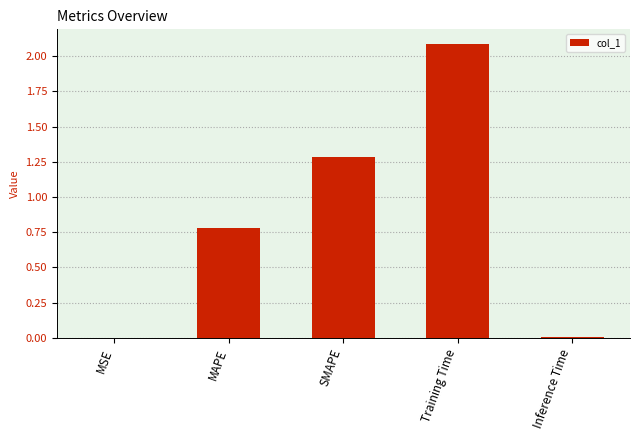

The chart shows a value of 0.3 at MAPE. True or false?

False